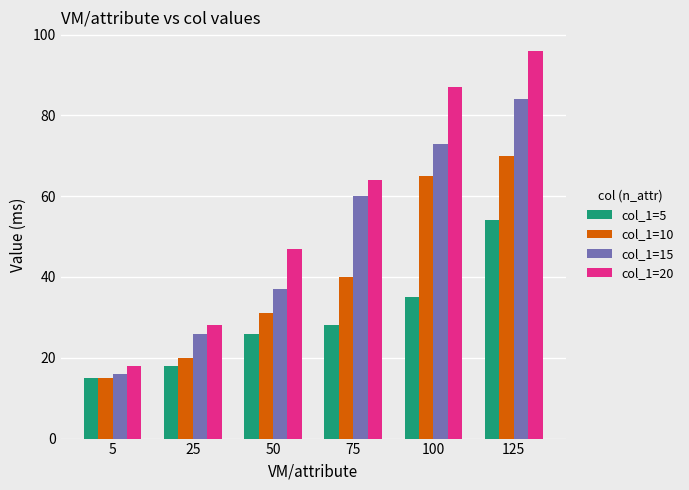

At 75, list the series in order from smallest to largest.

col_1=5, col_1=10, col_1=15, col_1=20